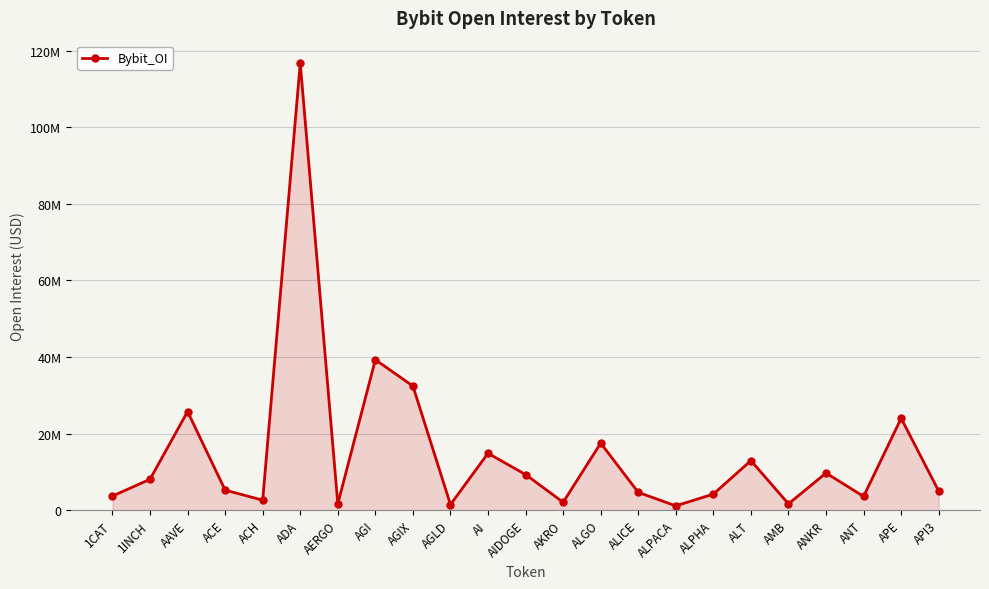

Reading left to right, list all the values displayed in this chart.

1CAT=3700390	1INCH=8082561	AAVE=25770892	ACE=5252459	ACH=2622424	ADA=116786529	AERGO=1662761	AGI=39300667	AGIX=32426596	AGLD=1476748	AI=14871818	AIDOGE=9315054	AKRO=2071842	ALGO=17524892	ALICE=4664848	ALPACA=1138550	ALPHA=4210739	ALT=12952716	AMB=1660847	ANKR=9712806	ANT=3601028	APE=24002324	API3=5007110